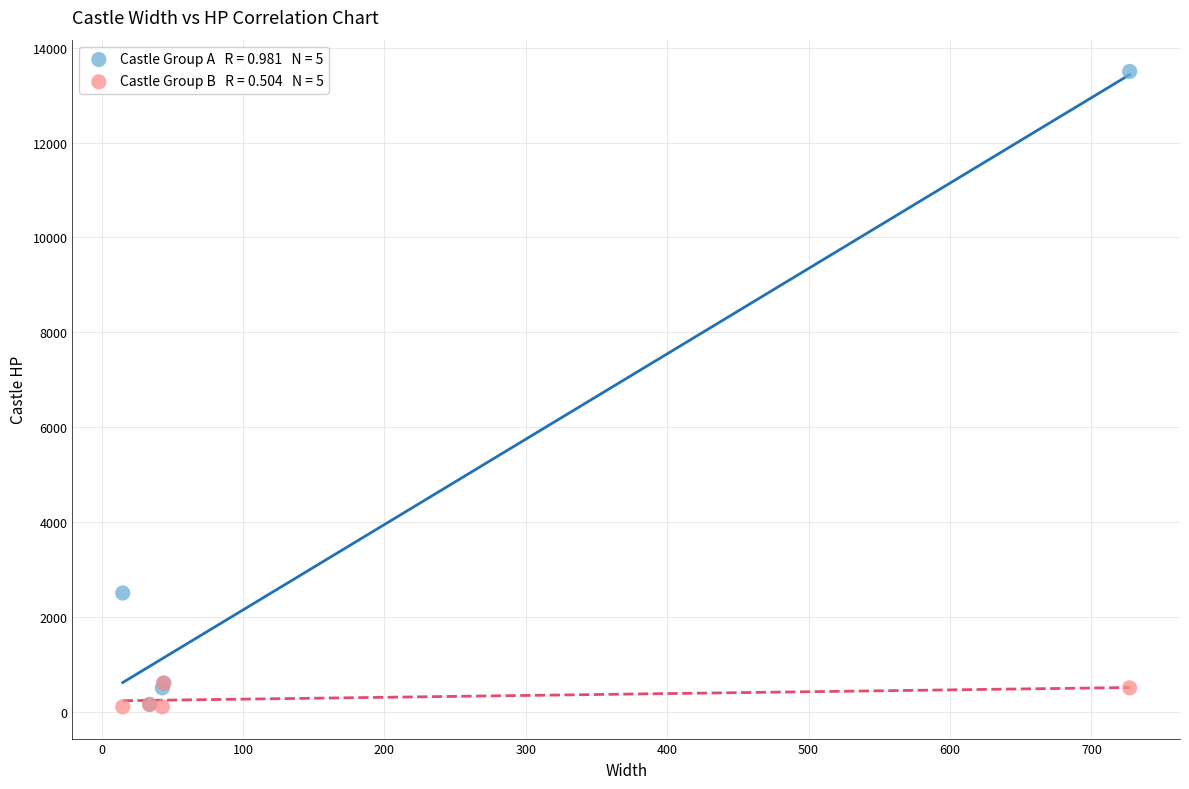

Across all series, what Y value is closest to 6800?

2500